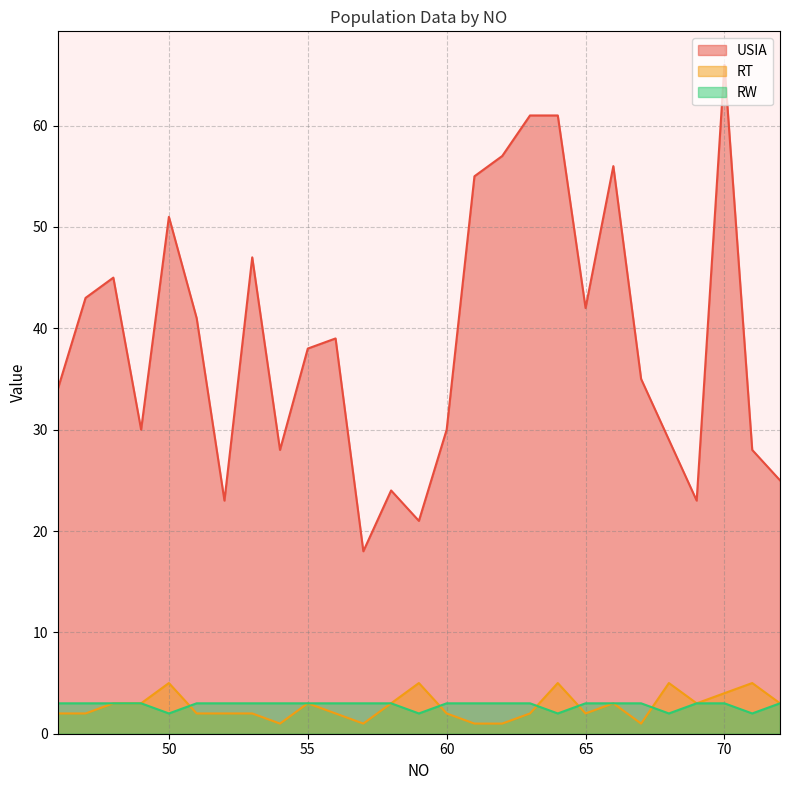

What is the maximum value for USIA?

66